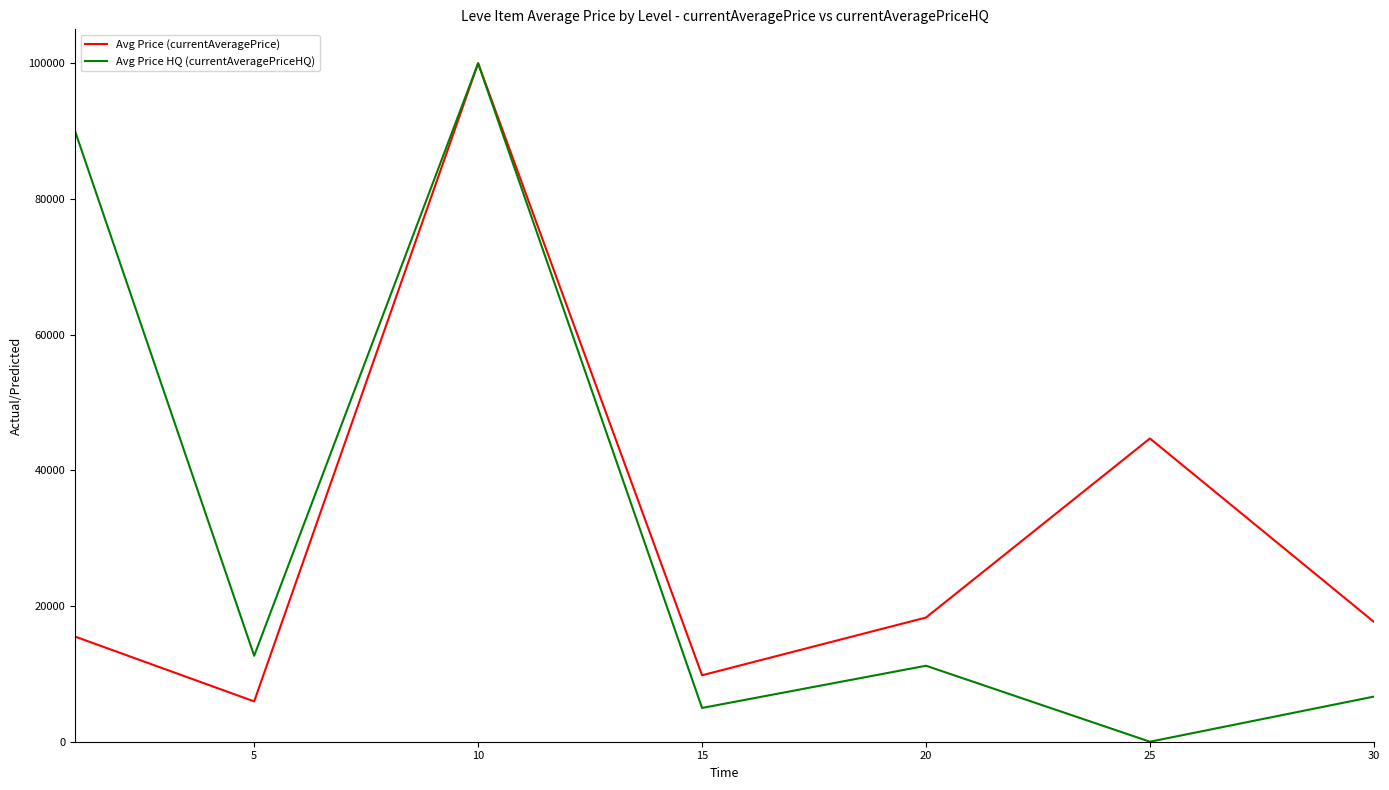

What are all the series names shown in the legend?

Avg Price (currentAveragePrice), Avg Price HQ (currentAveragePriceHQ)